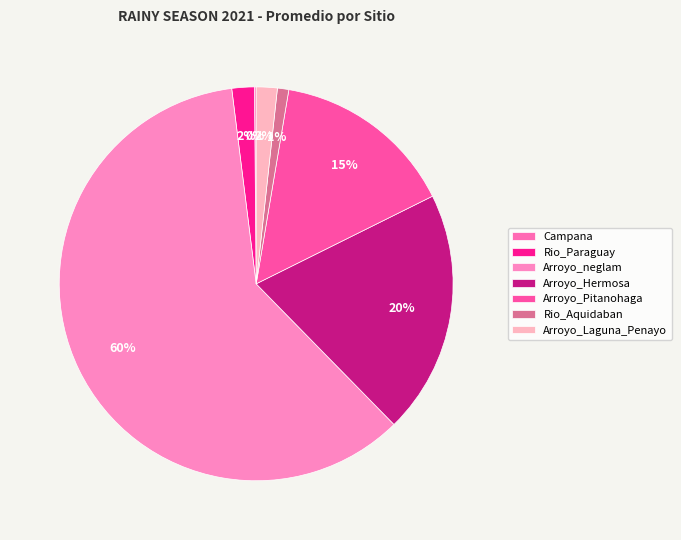

To the nearest percent, what portion does Arroyo_Laguna_Penayo represent?

2%